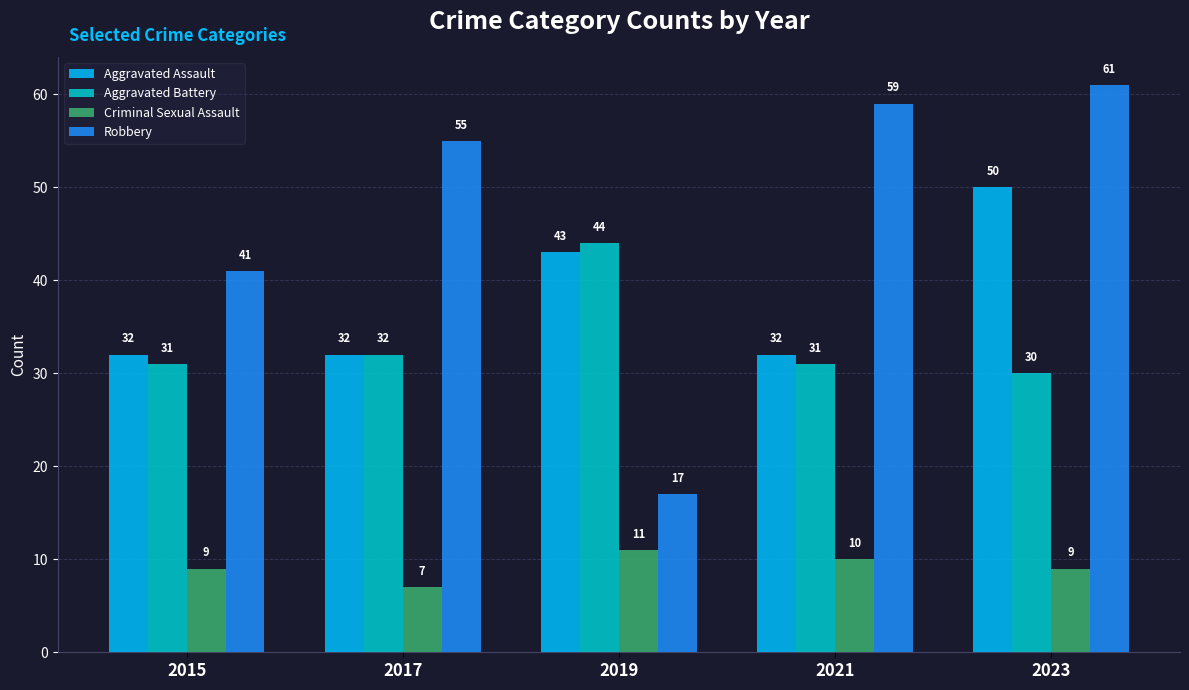

Which series has the largest total across all categories?

Robbery